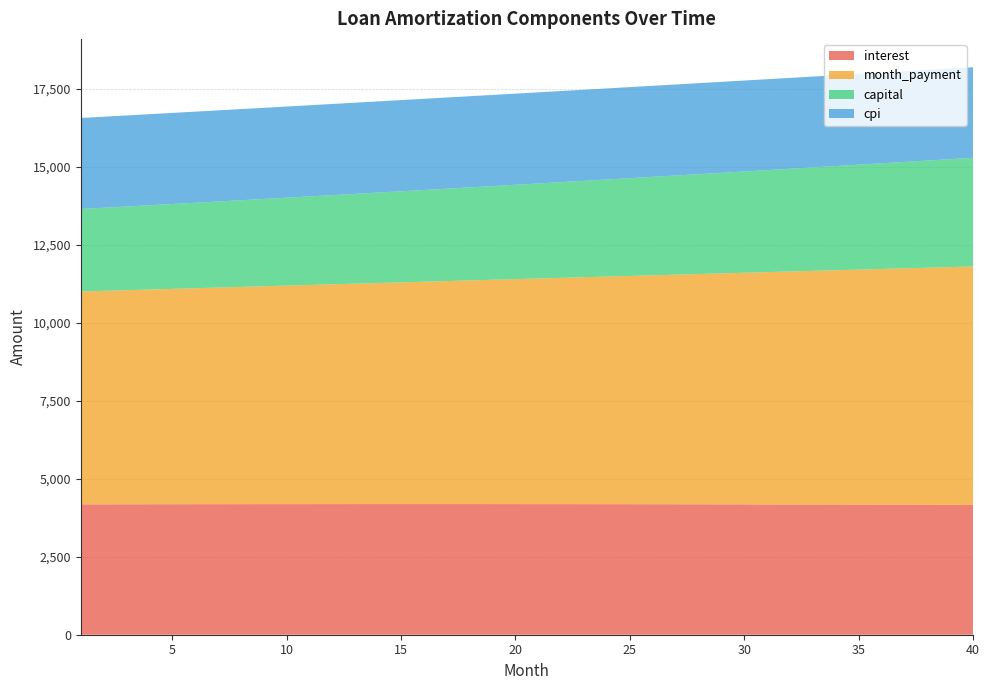

Reading right to left, list all the values displayed in this chart.

interest: 40=4160.0	39=4162.4	38=4164.6	37=4166.7	36=4168.7	35=4170.5	34=4172.3	33=4174.0	32=4175.6	31=4177.1	30=4178.4	29=4179.7	28=4180.9	27=4182.0	26=4182.9	25=4183.8	24=4184.6	23=4185.3	22=4185.9	21=4186.4	20=4186.9	19=4187.2	18=4187.5	17=4187.6	16=4187.7	15=4187.7	14=4187.6	13=4187.4	12=4187.1	11=4186.7	10=4186.3	9=4185.8	8=4185.2	7=4184.5	6=4183.8	5=4182.9	4=4182.0	3=4181.0	2=4180.0	1=4178.8
month_payment: 40=7643.3	39=7621.1	38=7598.9	37=7576.8	36=7554.8	35=7532.8	34=7510.9	33=7489.0	32=7467.3	31=7445.5	30=7423.9	29=7402.3	28=7380.8	27=7359.3	26=7337.9	25=7316.6	24=7295.3	23=7274.1	22=7252.9	21=7231.8	20=7210.8	19=7189.8	18=7168.9	17=7148.1	16=7127.3	15=7106.6	14=7085.9	13=7065.3	12=7044.7	11=7024.2	10=7003.8	9=6983.4	8=6963.1	7=6942.9	6=6922.7	5=6902.6	4=6882.5	3=6862.5	2=6842.5	1=6822.6
capital: 40=3483.2	39=3458.7	38=3434.3	37=3410.1	36=3386.1	35=3362.3	34=3338.6	33=3315.0	32=3291.7	31=3268.5	30=3245.5	29=3222.6	28=3199.9	27=3177.4	26=3155.0	25=3132.7	24=3110.7	23=3088.8	22=3067.0	21=3045.4	20=3023.9	19=3002.6	18=2981.5	17=2960.5	16=2939.6	15=2918.9	14=2898.3	13=2877.9	12=2857.6	11=2837.5	10=2817.5	9=2797.7	8=2777.9	7=2758.4	6=2738.9	5=2719.6	4=2700.5	3=2681.5	2=2662.6	1=2643.8
cpi: 40=2901.9	39=2903.6	38=2905.2	37=2906.7	36=2908.2	35=2909.6	34=2910.9	33=2912.1	32=2913.3	31=2914.4	30=2915.4	29=2916.4	28=2917.3	27=2918.1	26=2918.9	25=2919.5	24=2920.2	23=2920.7	22=2921.2	21=2921.6	20=2922.0	19=2922.3	18=2922.5	17=2922.7	16=2922.8	15=2922.9	14=2922.8	13=2922.8	12=2922.6	11=2922.4	10=2922.2	9=2921.9	8=2921.5	7=2921.1	6=2920.6	5=2920.1	4=2919.5	3=2918.9	2=2918.2	1=2917.5